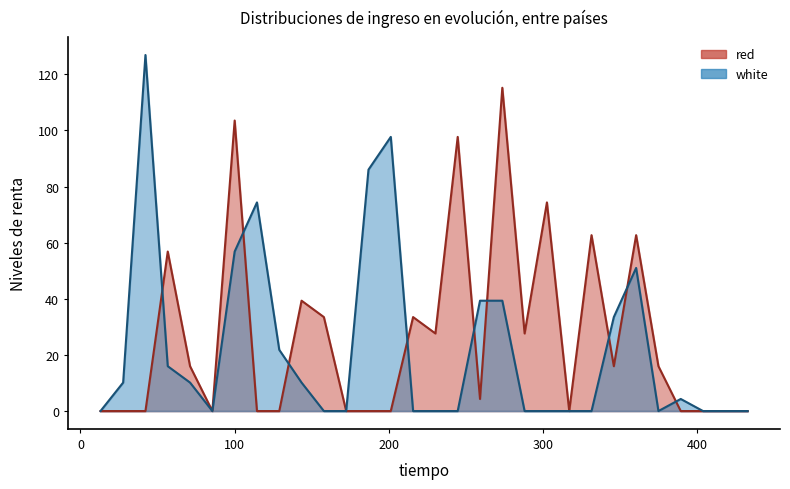

Rank the series by their average value, from highest to lowest.

red, white